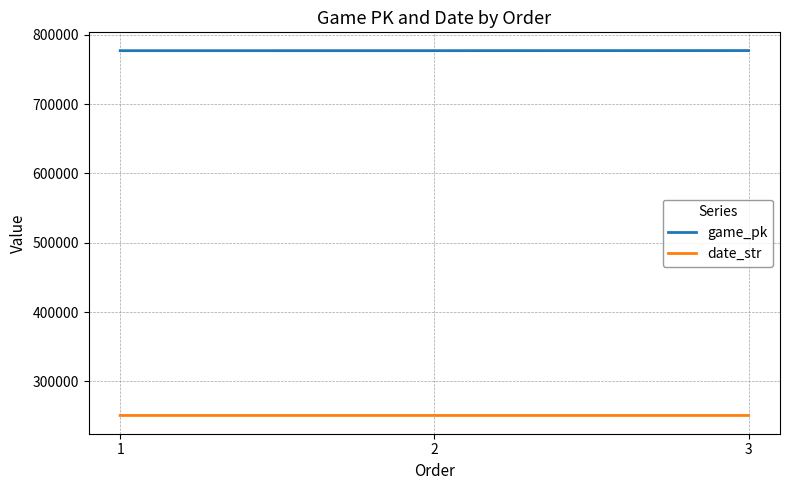

At how many categories does at least one series exceed 279653?

3